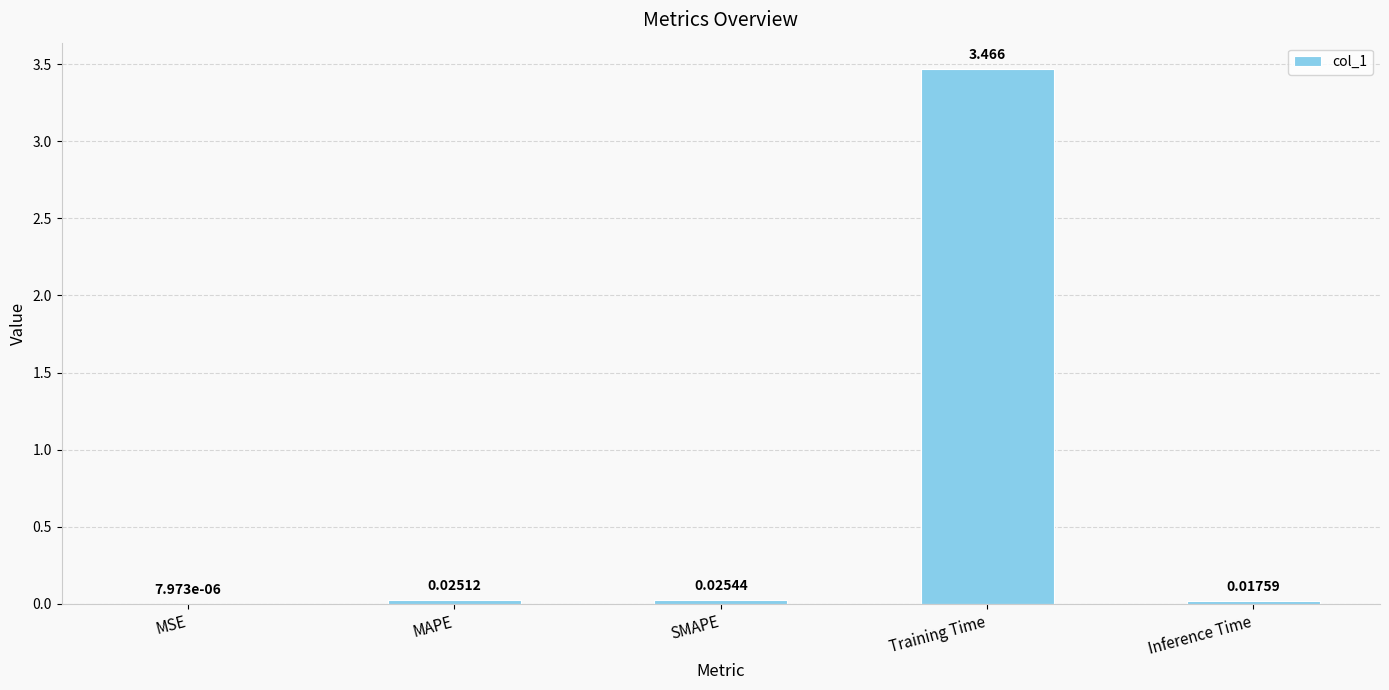

Which label corresponds to the largest value in the chart?

Training Time